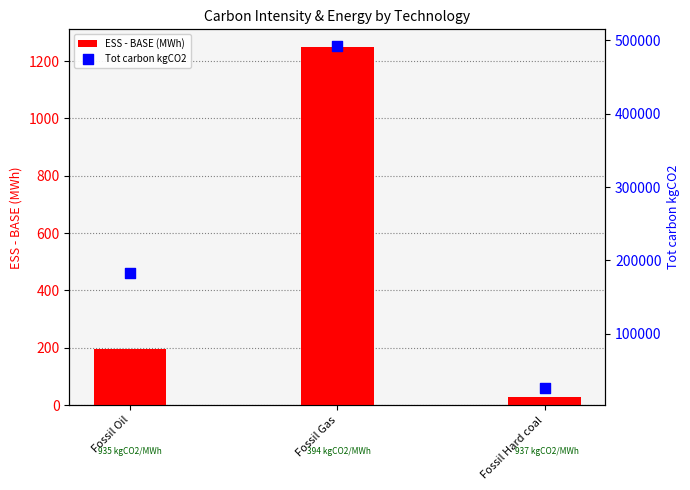

Which series contains the highest Y value?

Tot carbon kgCO2